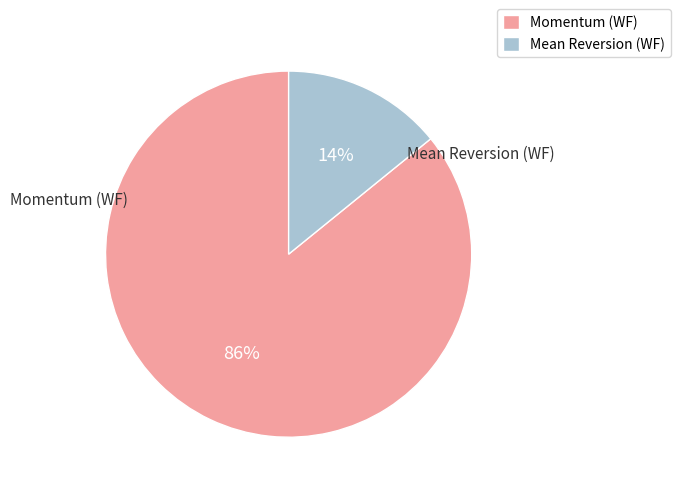

What is the smallest slice in the pie chart?

Mean Reversion (WF)